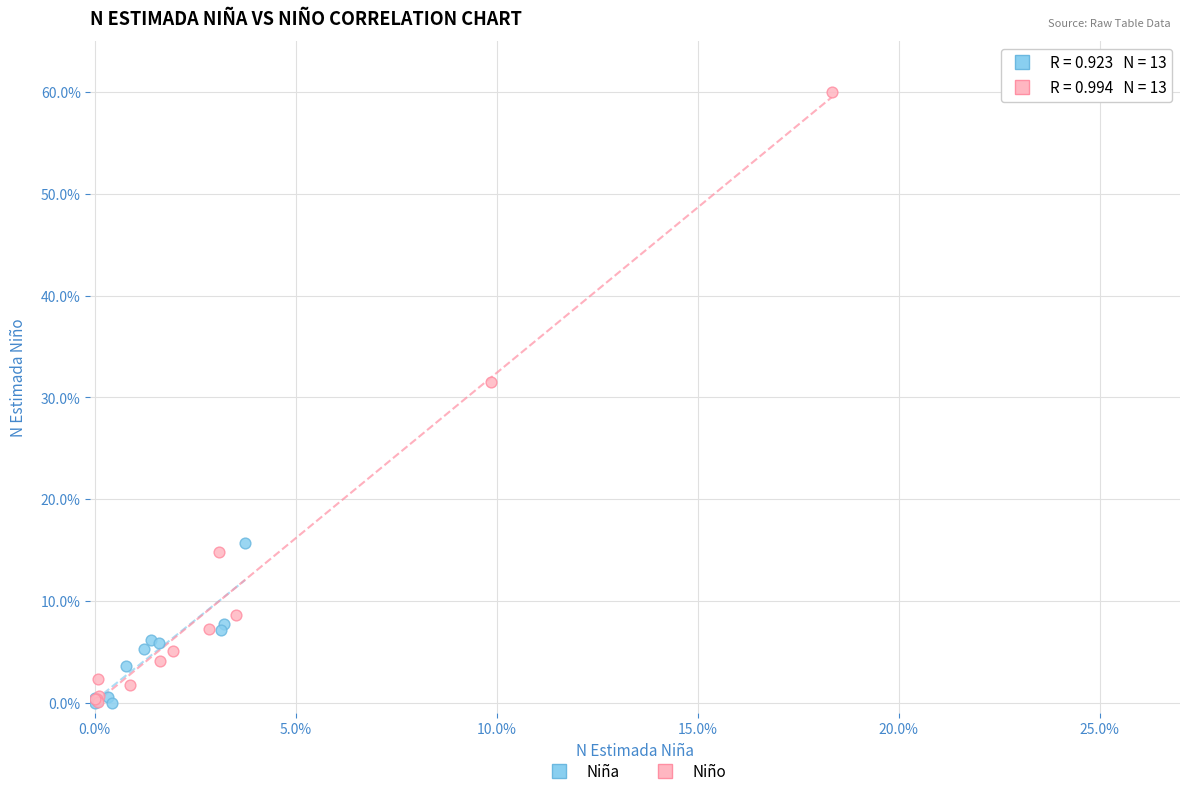

What are all the series names shown in the legend?

Niña, Niño